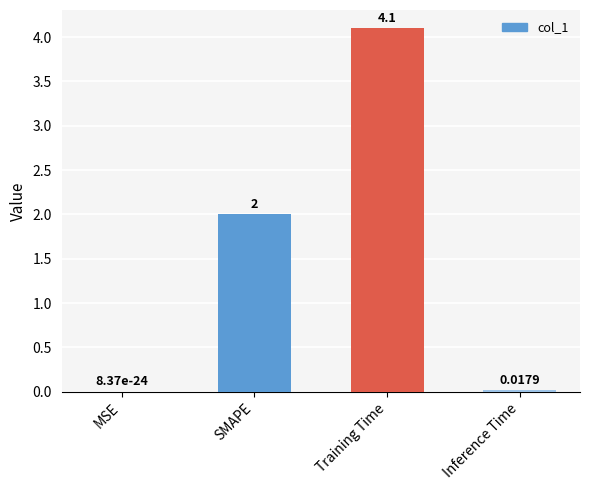

Are the bars horizontal?

No